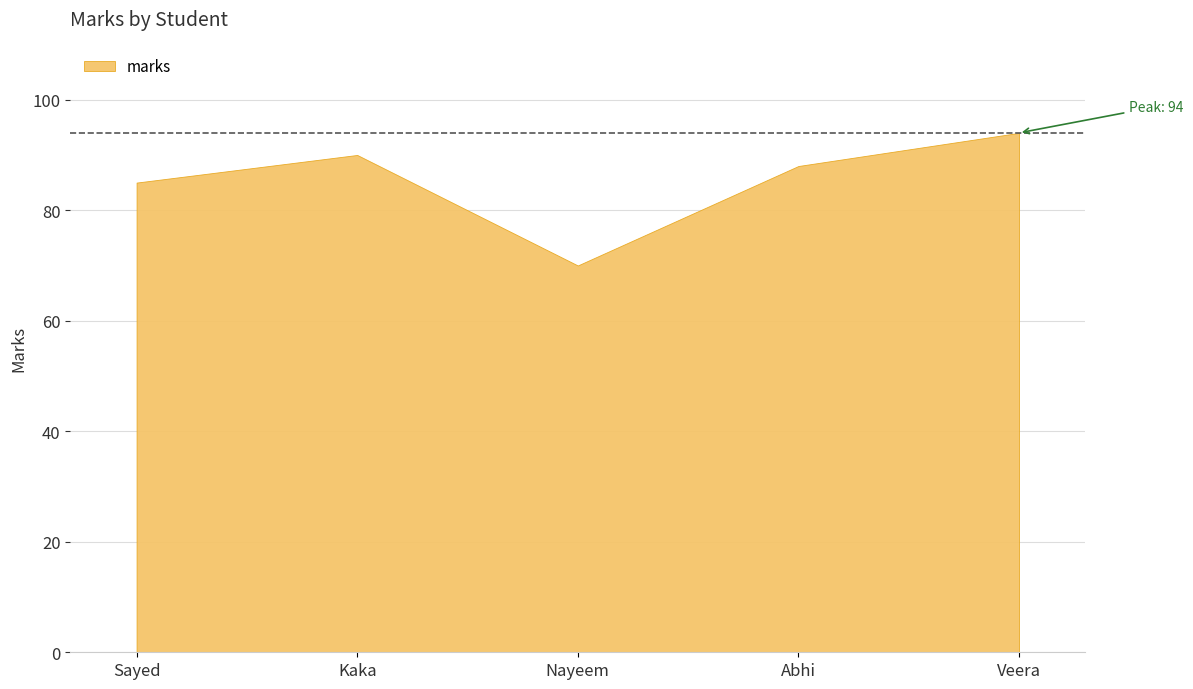

Which category has the lowest value across all series?

Nayeem